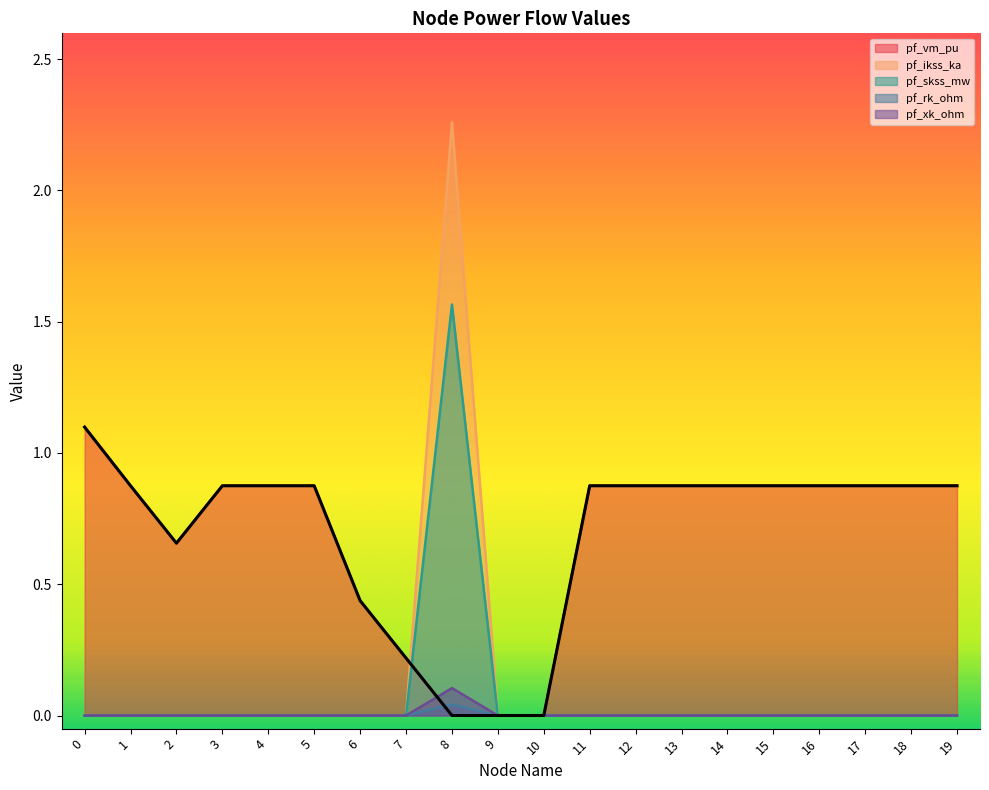

How many interior local peaks does the pf_rk_ohm series have?

1